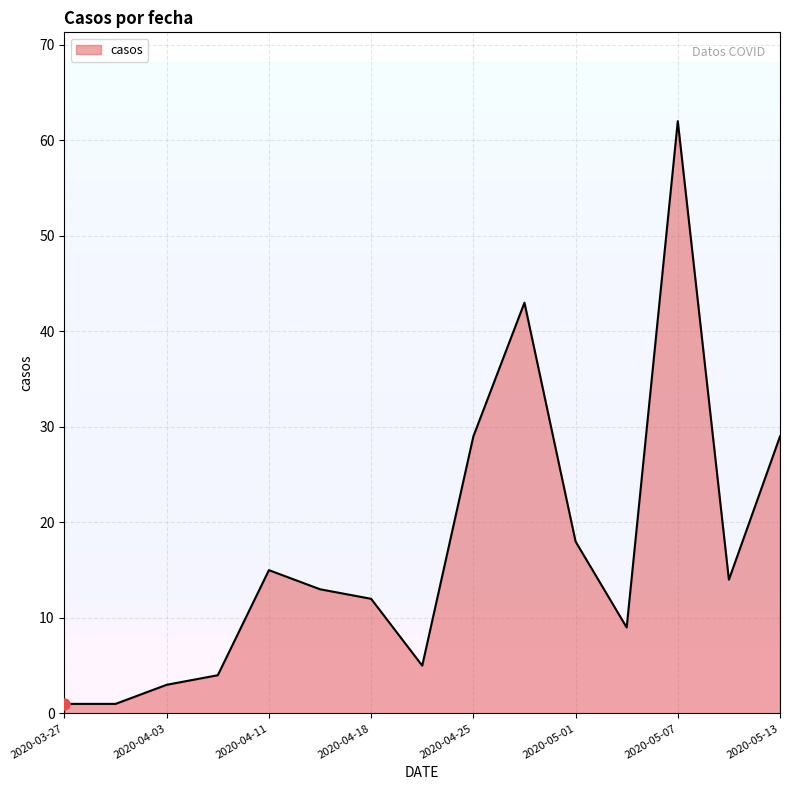

How many interior local peaks (higher than both neighbors) does the data have?

3